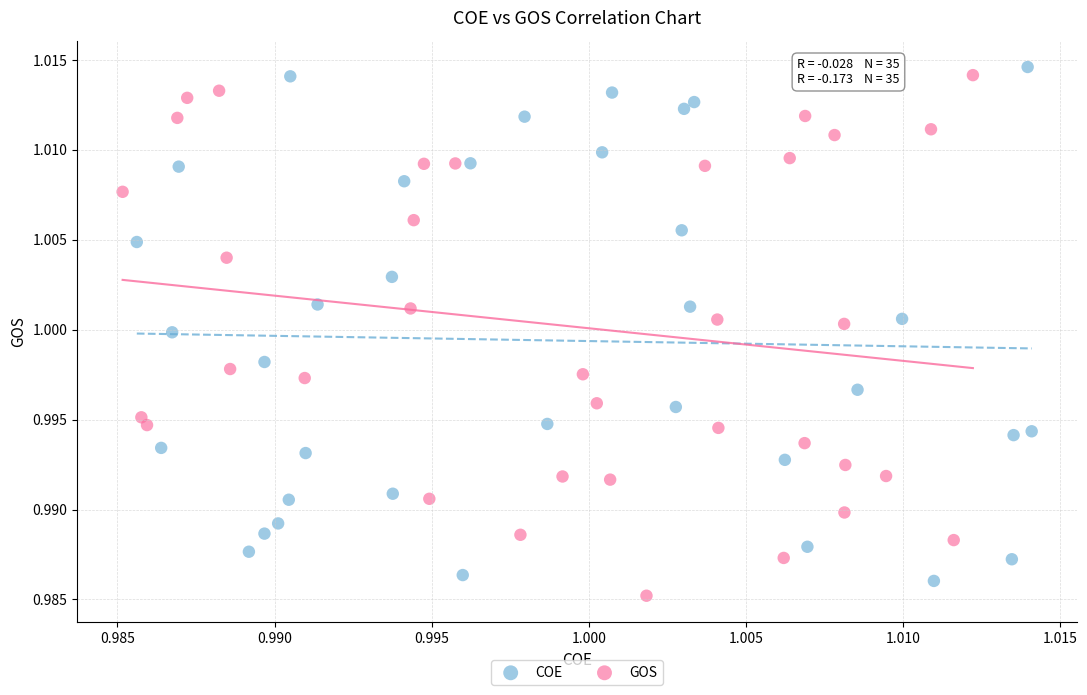

What are all the series names shown in the legend?

COE, GOS